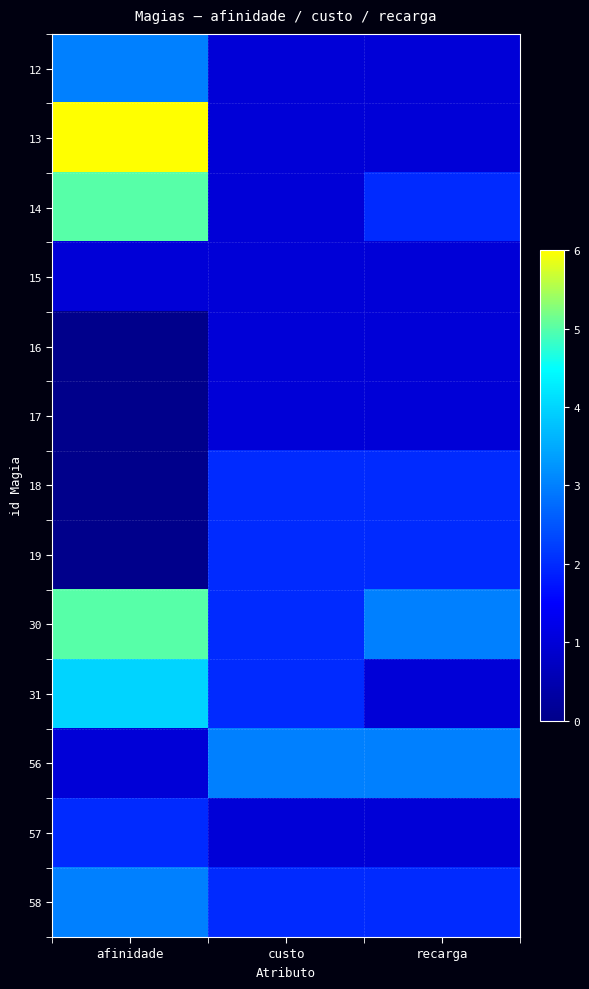

Which series has the largest total across all categories?

30